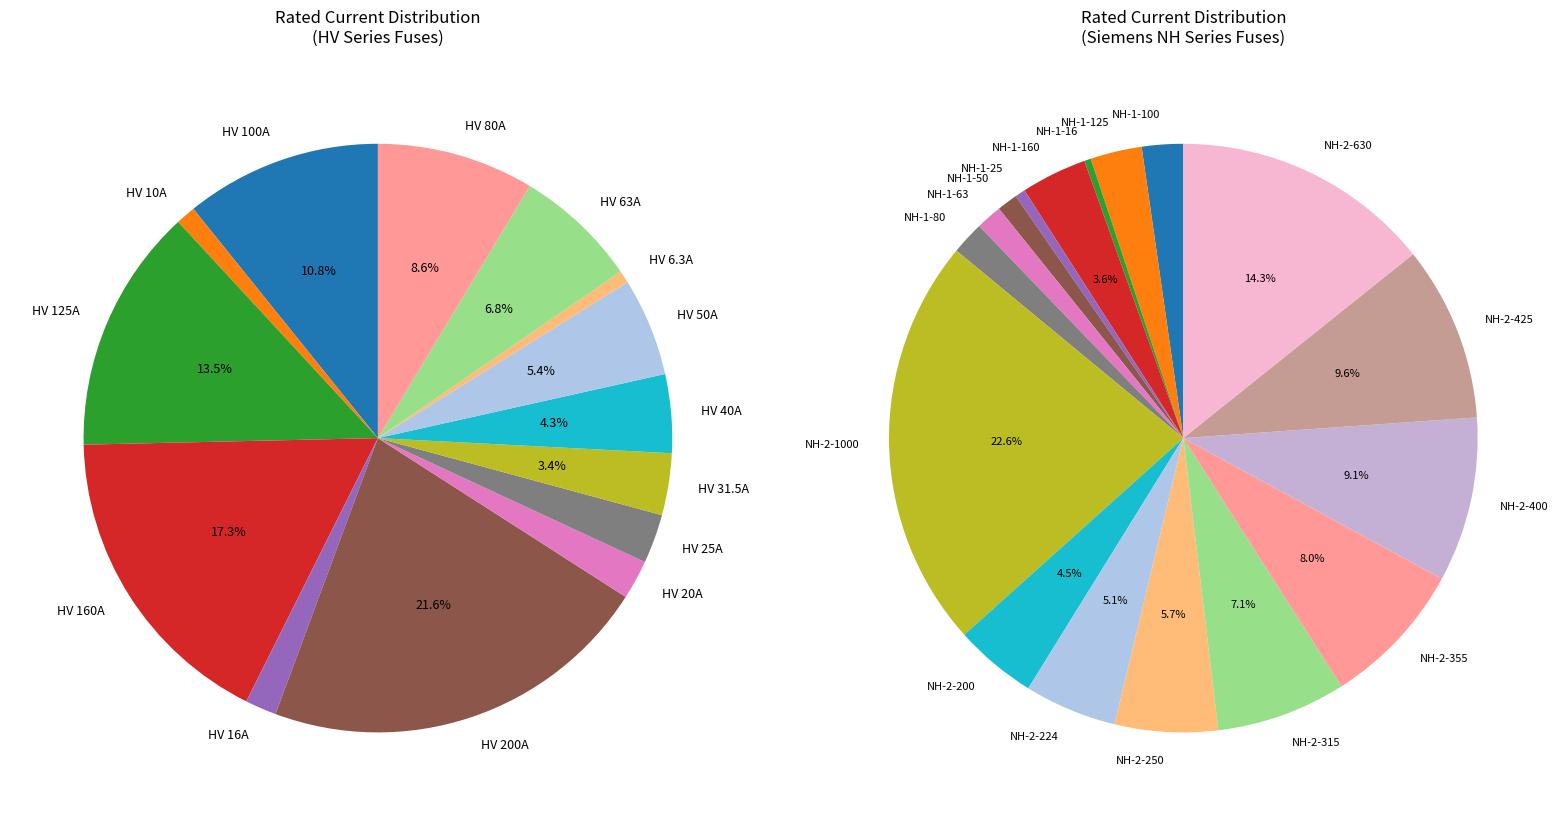

Count the number of slices in the pie.

31